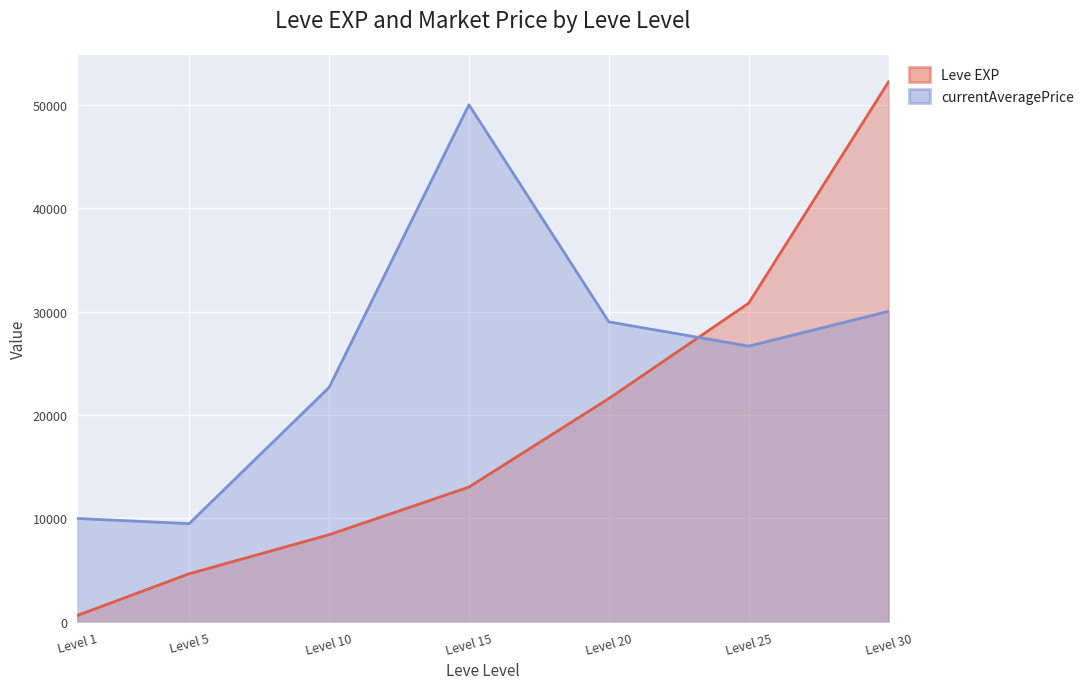

At how many categories does at least one series exceed 50521?

1